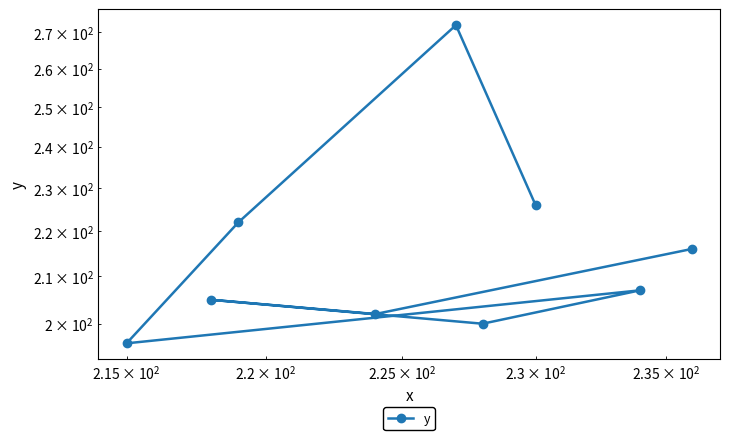

Does the chart have visible grid lines?

No